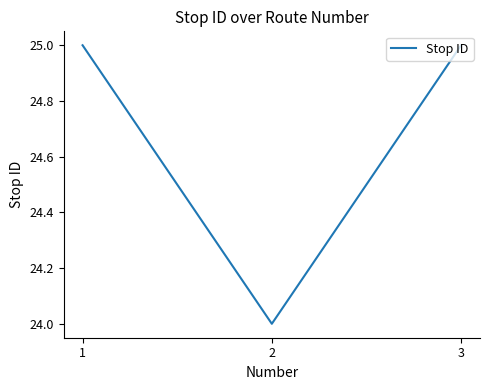

How many lines are shown in the chart?

1